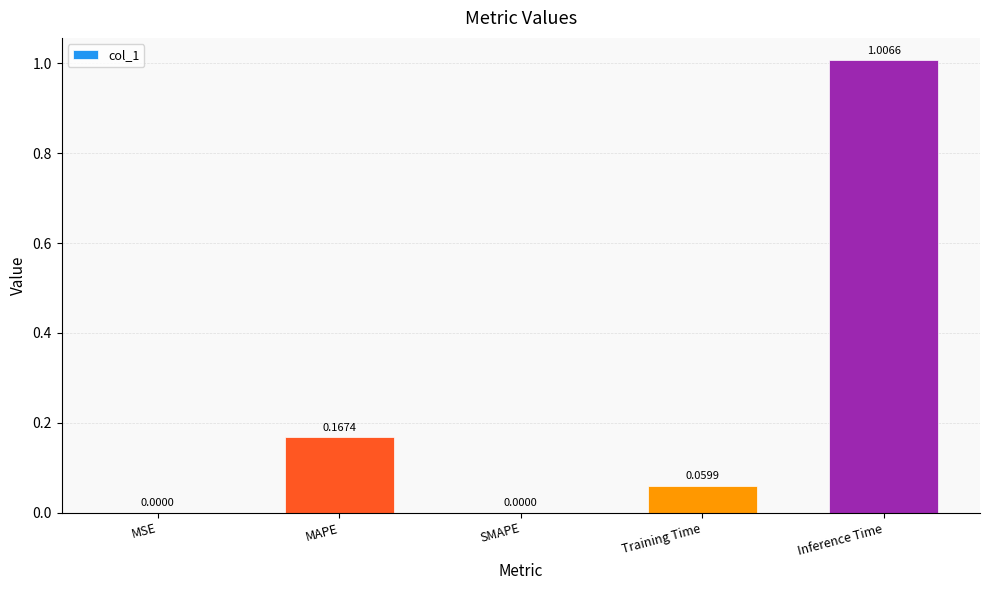

The value at MSE is 0.0. True or false?

True